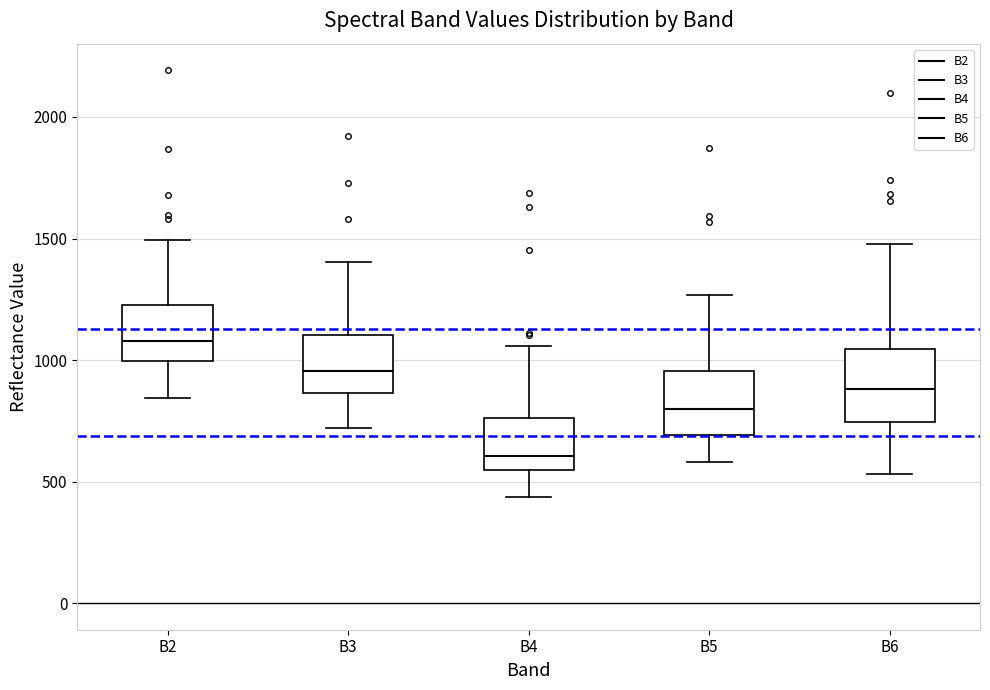

Which box has the lowest median line?

B4